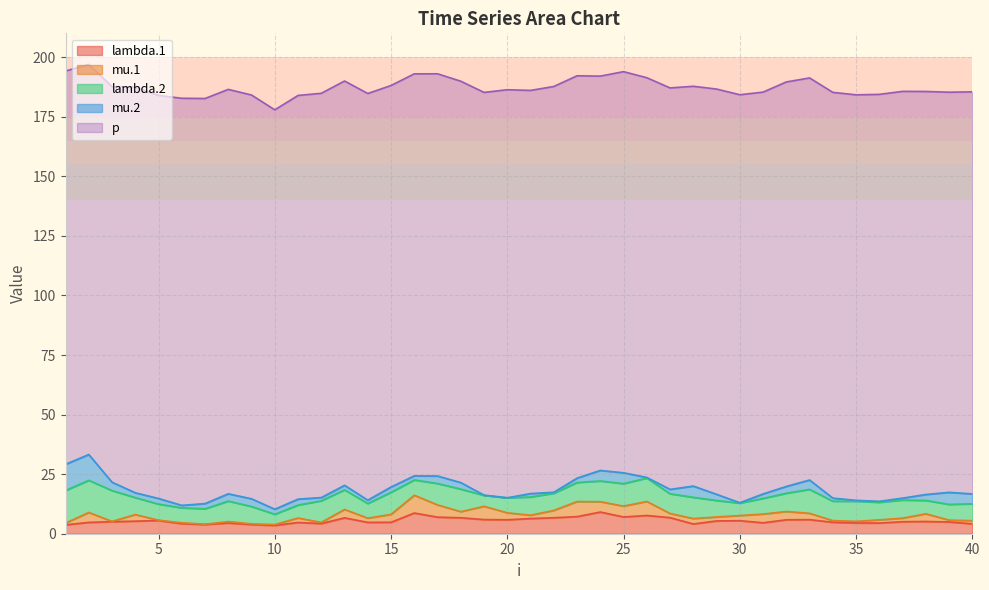

Rank the series at 9 from highest to lowest value.

p, lambda.2, lambda.1, mu.2, mu.1